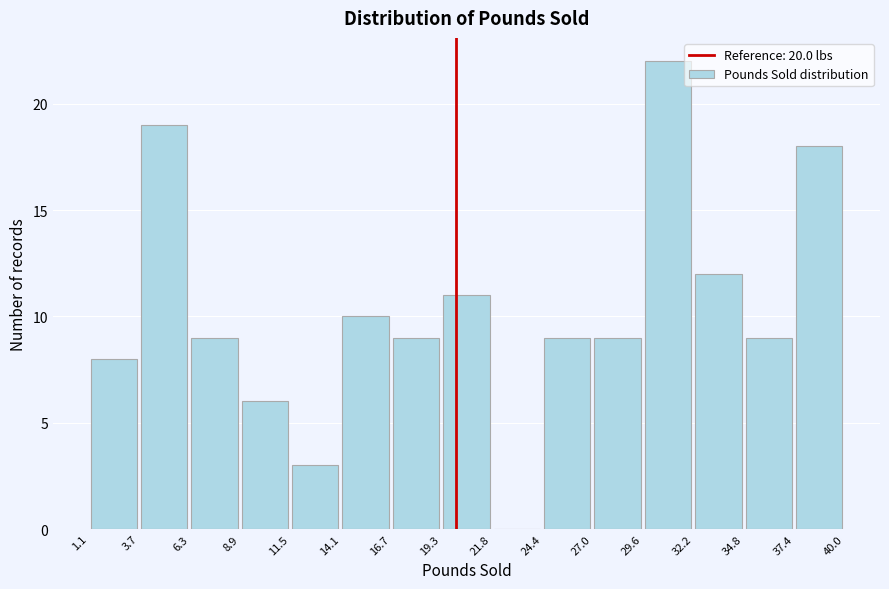

Reading left to right, list every bar in this chart as the range it spans on the x-axis followed by its height. The values are not printed on the chart, so give them approximately, as read against the axis.

1.1 to 3.7: 8
3.7 to 6.3: 19
6.3 to 8.9: 9
8.9 to 11.5: 6
11.5 to 14.1: 3
14.1 to 16.7: 10
16.7 to 19.3: 9
19.3 to 21.8: 11
21.8 to 24.4: 0
24.4 to 27.0: 9
27.0 to 29.6: 9
29.6 to 32.2: 22
32.2 to 34.8: 12
34.8 to 37.4: 9
37.4 to 40.0: 18